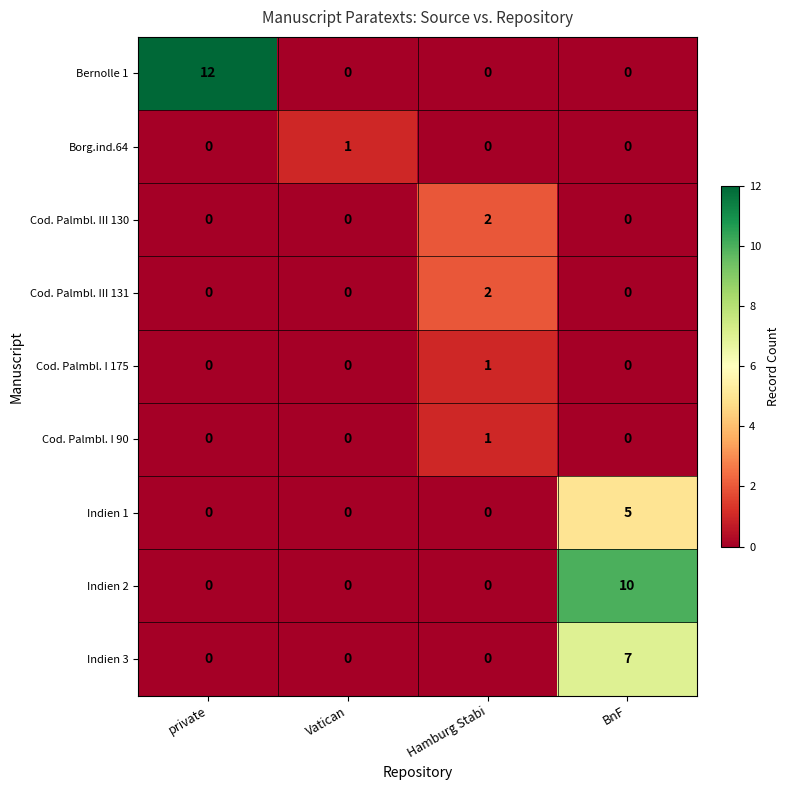

What is the maximum value for Indien 2?

10